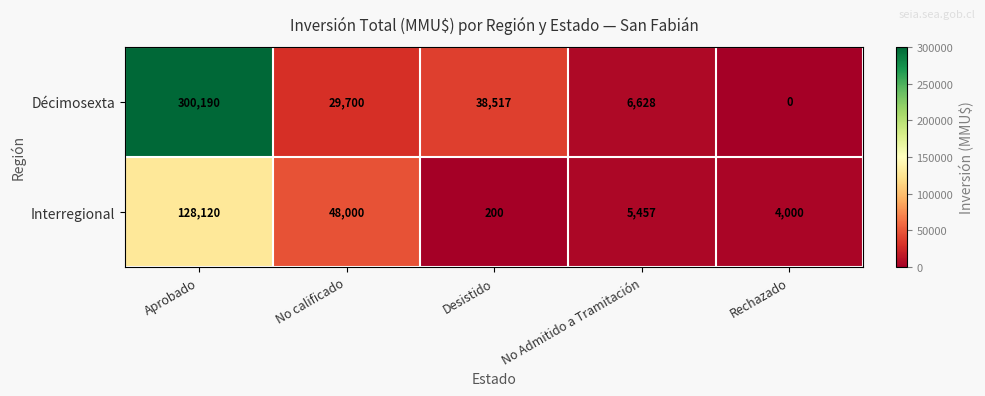

Reading right to left, list all the values displayed in this chart.

Décimosexta: Rechazado=0	No Admitido a Tramitación=6628	Desistido=38517	No calificado=29700	Aprobado=300190
Interregional: Rechazado=4000	No Admitido a Tramitación=5457	Desistido=200	No calificado=48000	Aprobado=128120